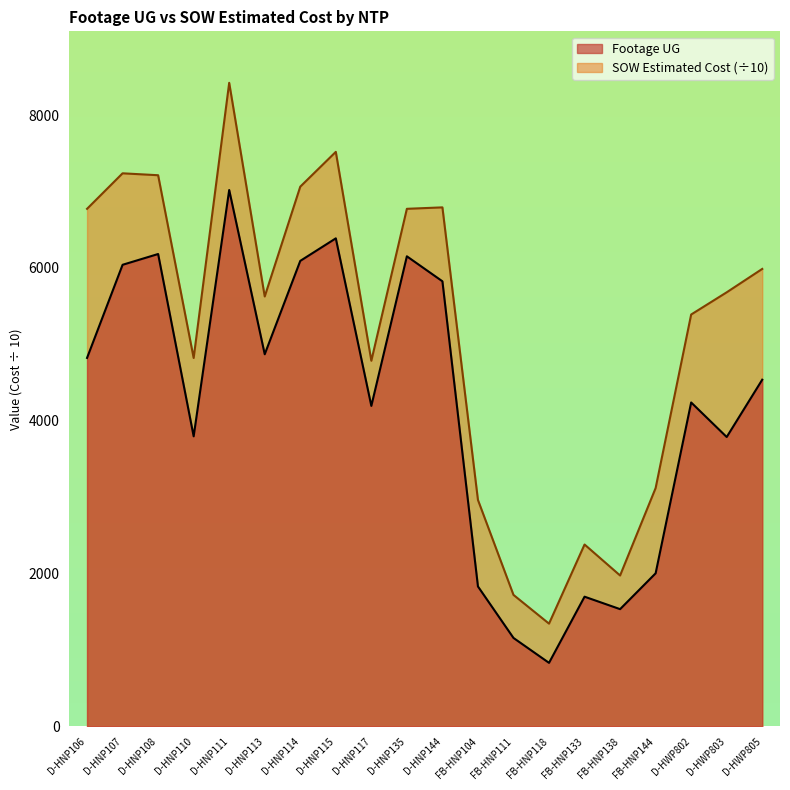

Which series has the widest spread of values?

SOW Estimated Cost (÷10)